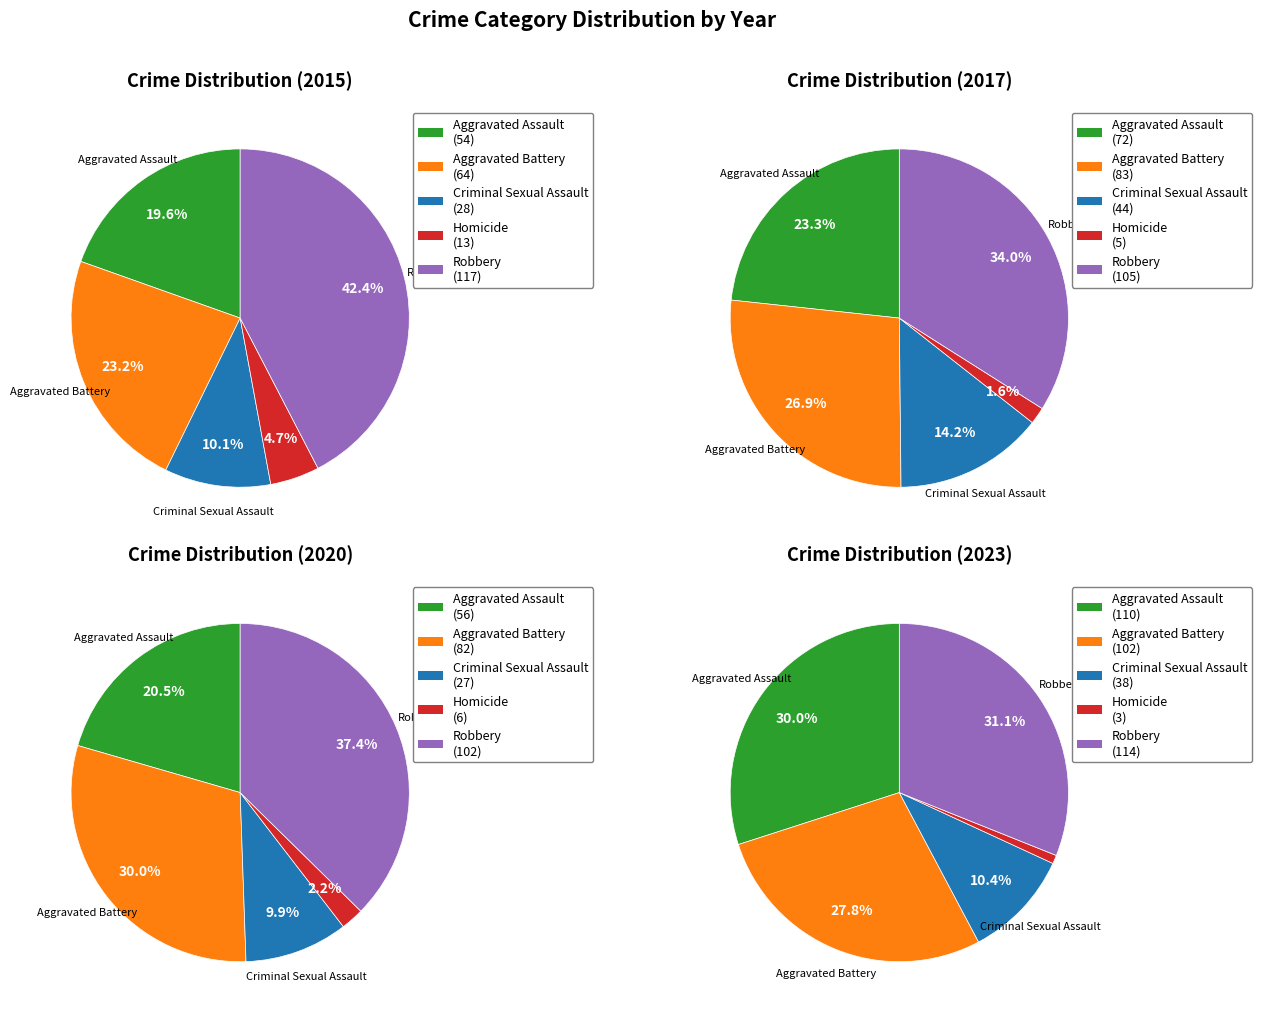

Does 1 represent more than half of the total?

No